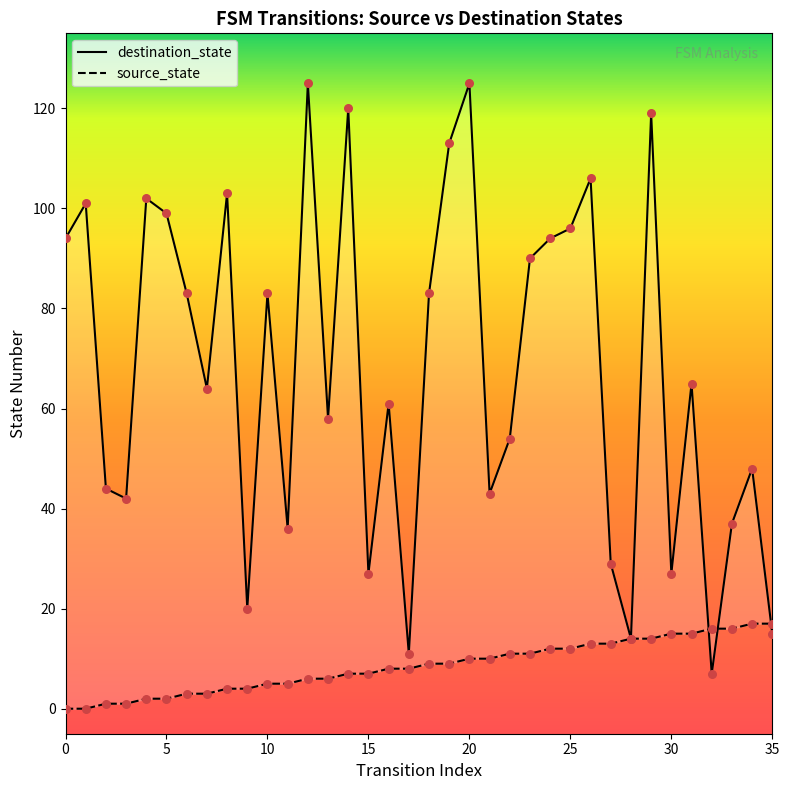

At how many categories does at least one series exceed 7?

36